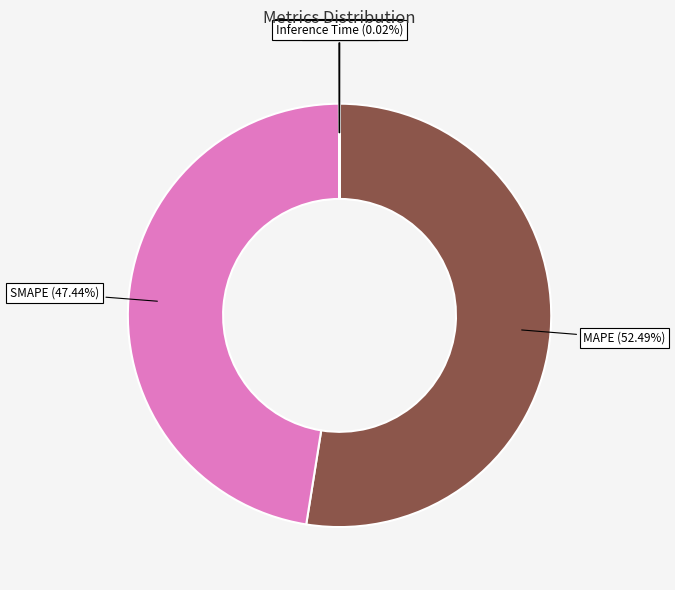

What is the largest slice in the pie chart?

MAPE